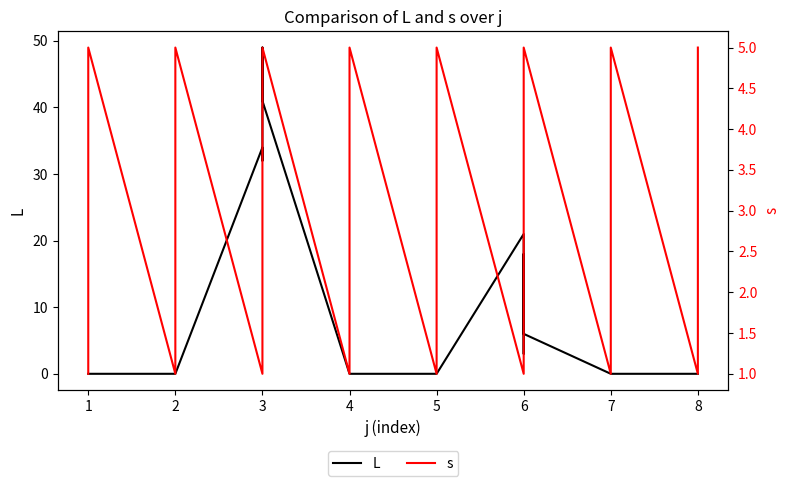

After their last crossing, which series has the higher values: L or s?

s